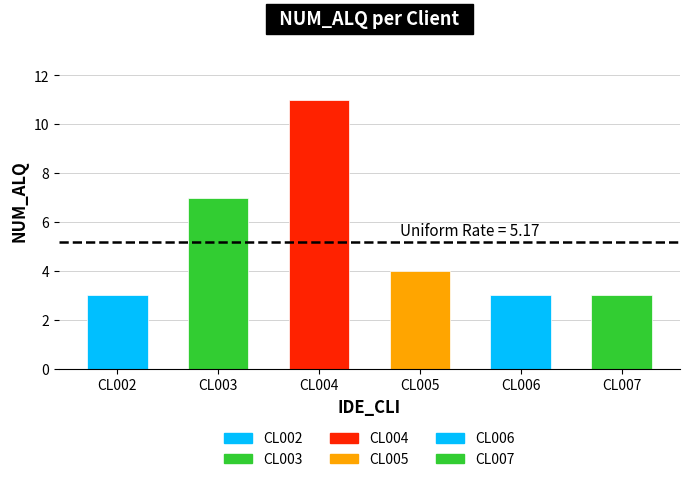

What is the difference between the maximum and minimum values?

8